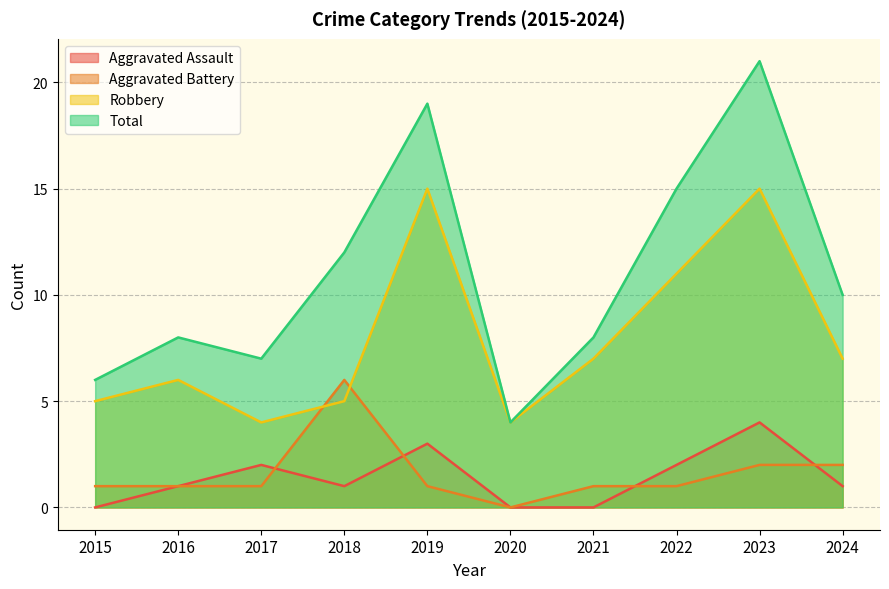

Is it true that Total equals 21 at 2023?

True